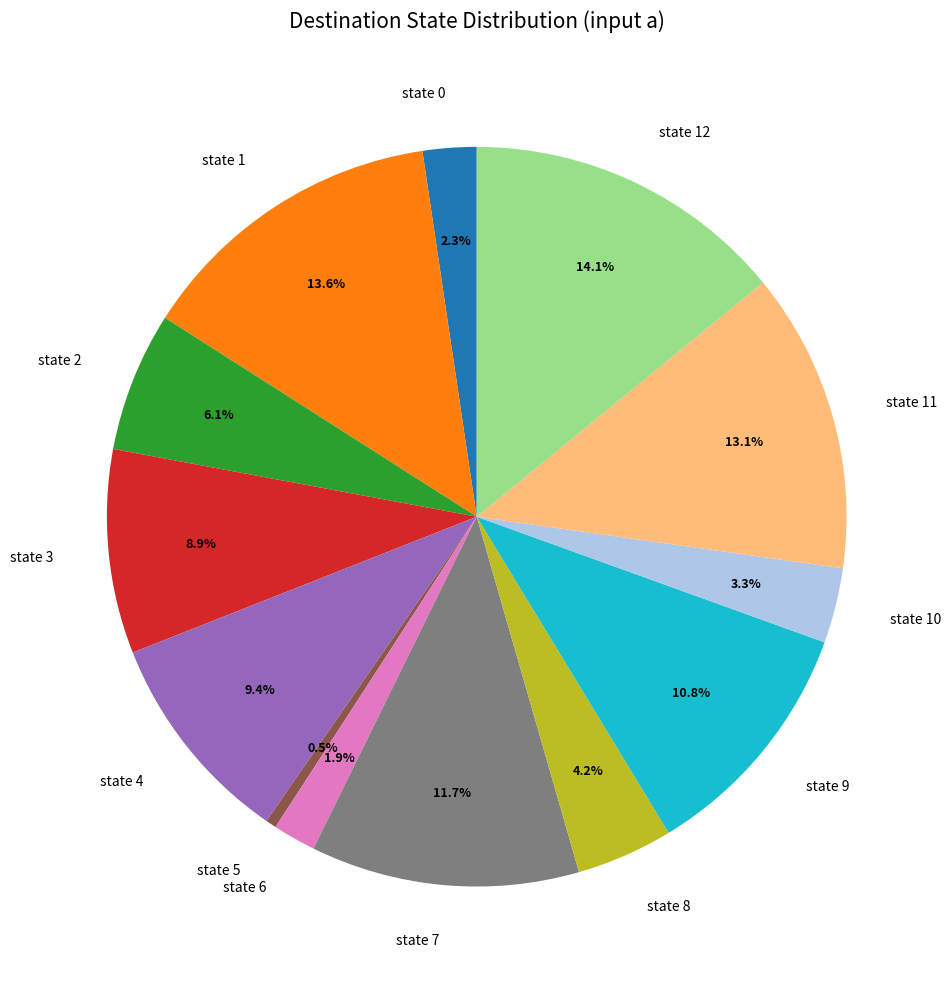

Which slice is the smallest?

state 5